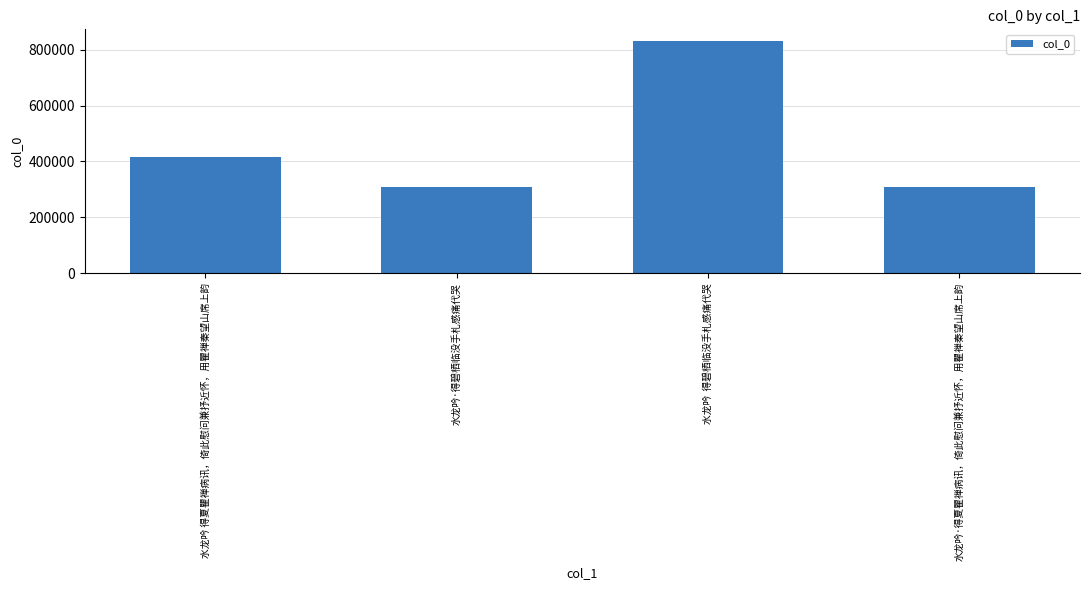

What is the minimum value shown in the chart?

307856